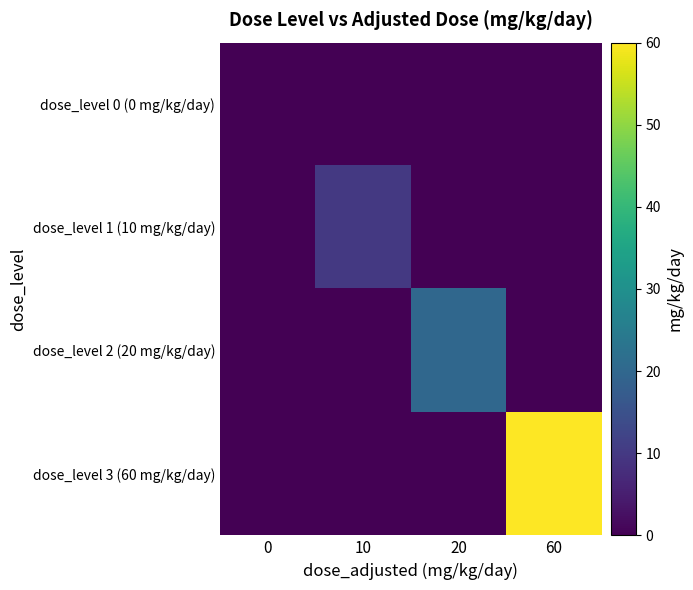

What is the total value across all series at 20?

20